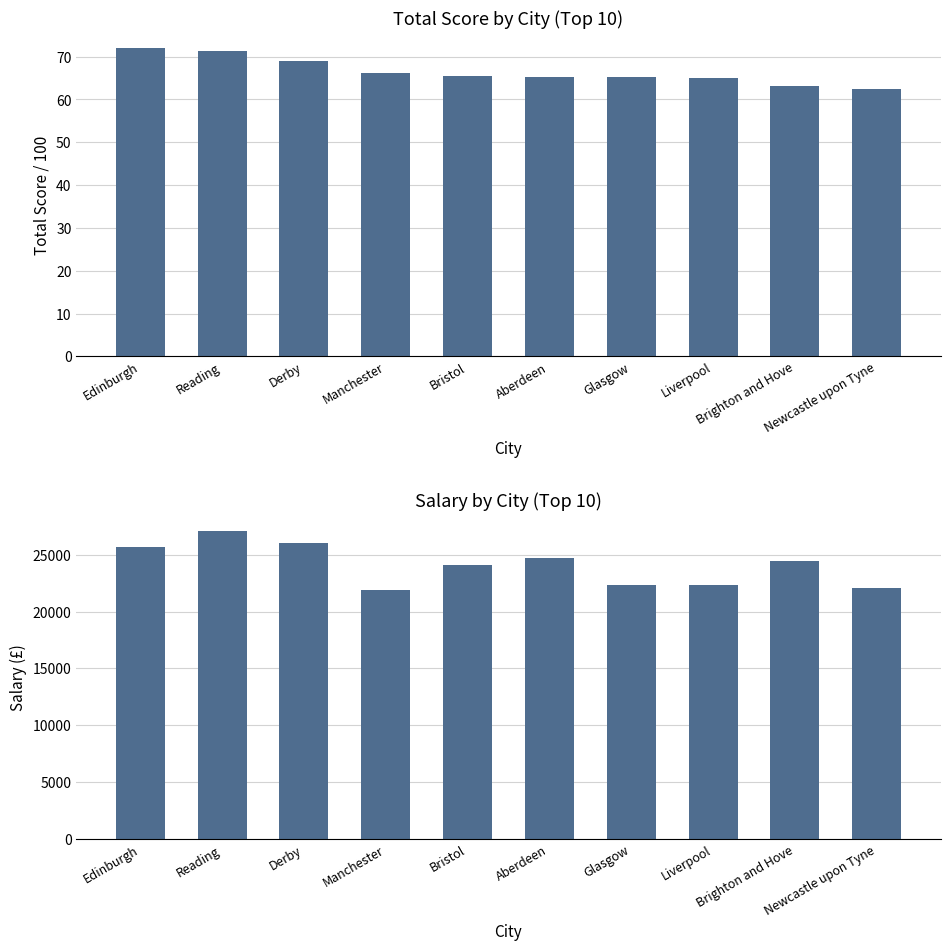

At which label does Total Score / 100 reach its peak?

Edinburgh